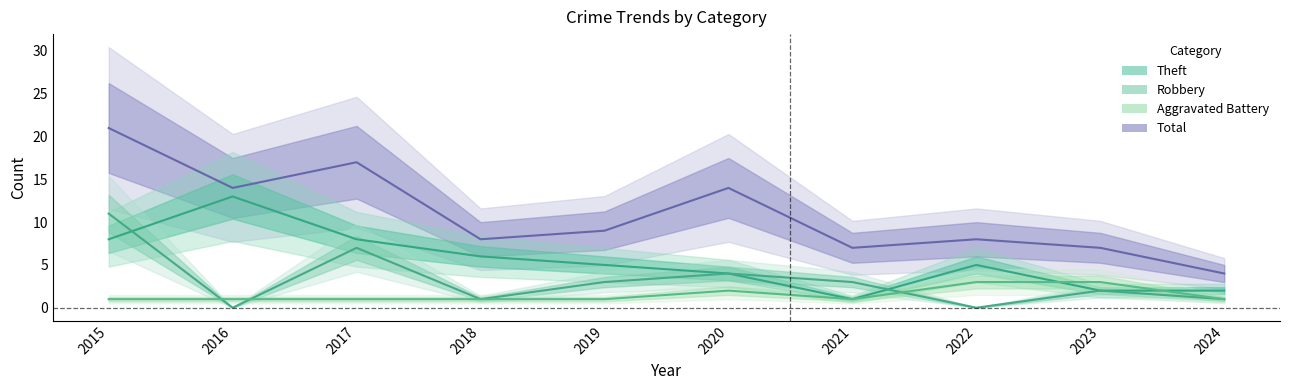

The value of Robbery at 2022 is 0. True or false?

True